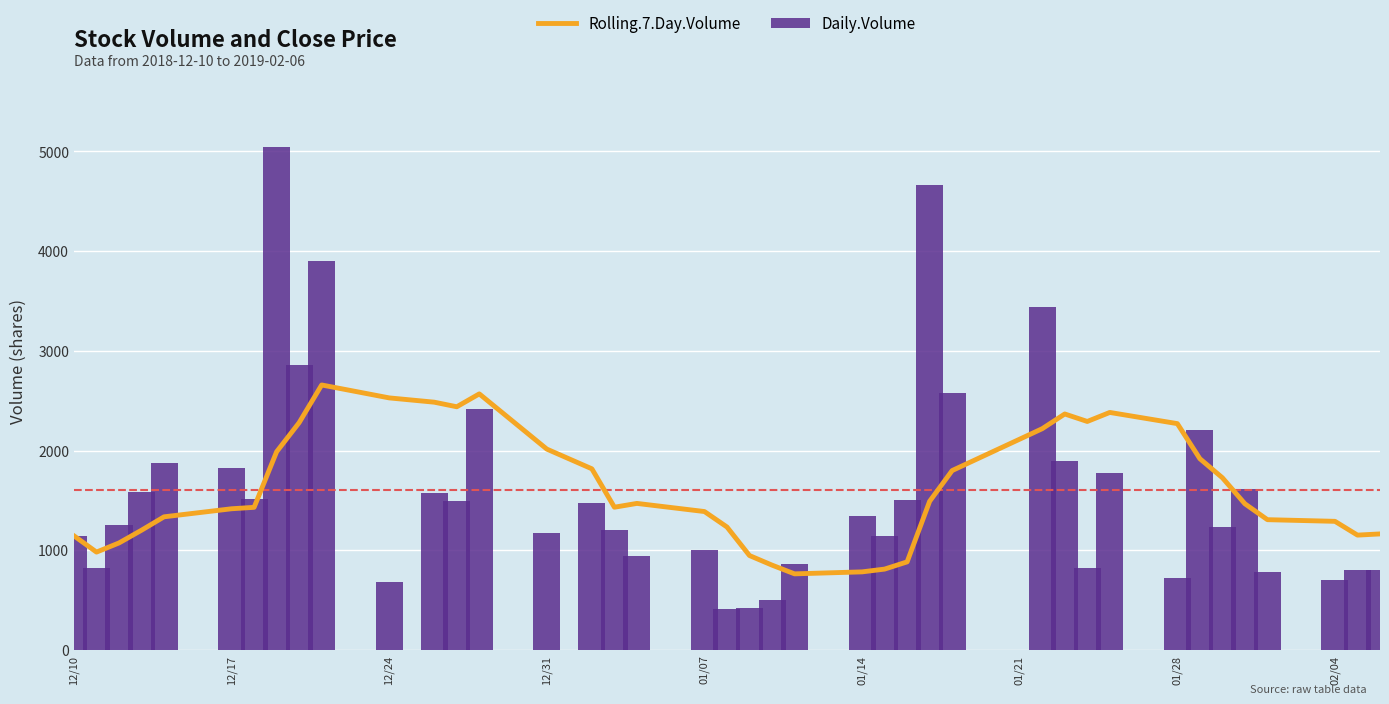

Reading left to right, list all the values displayed in this chart.

Rolling.7.Day.Volume: 1144.0	981.0	1072.7	1200.5	1334.8	1415.7	1430.0	1987.9	2279.4	2657.4	2527.7	2484.7	2438.7	2568.0	2014.0	1816.3	1431.1	1469.3	1387.7	1232.6	946.3	850.3	762.7	782.6	810.4	882.9	1490.7	1798.9	2218.9	2366.4	2291.3	2381.9	2269.6	1917.9	1726.7	1465.6	1306.1	1289.6	1151.3	1163.3
Daily.Volume: 1144.0	818.0	1256.0	1584.0	1872.0	1820.0	1516.0	5049.0	2859.0	3902.0	676.0	1571.0	1498.0	2421.0	1171.0	1475.0	1206.0	943.0	1000.0	412.0	417.0	499.0	862.0	1345.0	1138.0	1507.0	4667.0	2574.0	3439.0	1895.0	819.0	1772.0	721.0	2205.0	1236.0	1611.0	779.0	703.0	804.0	805.0